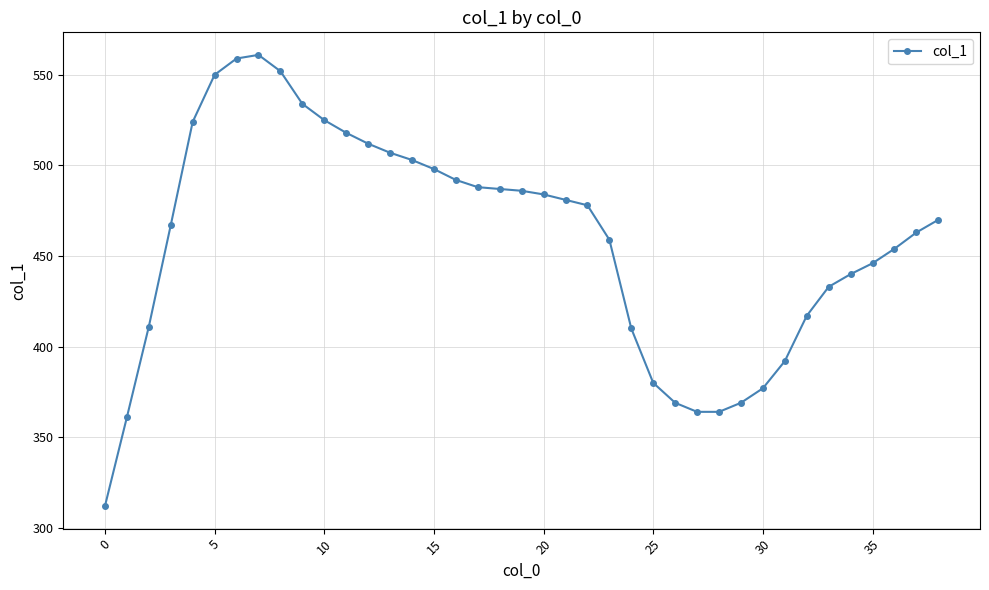

What is the maximum value shown in the chart?

561